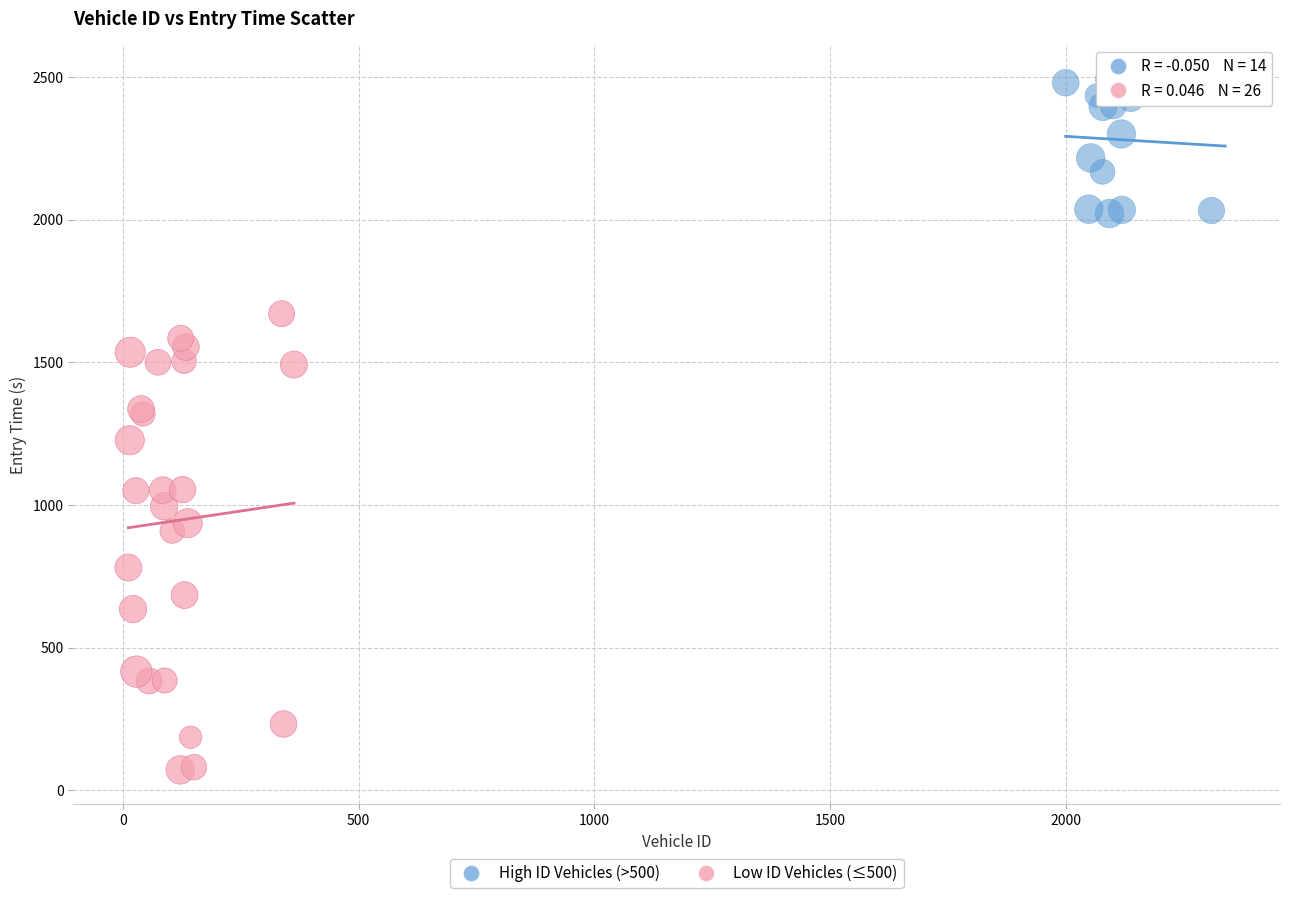

Which series has the widest spread of Y values?

Low ID Vehicles (≤500)